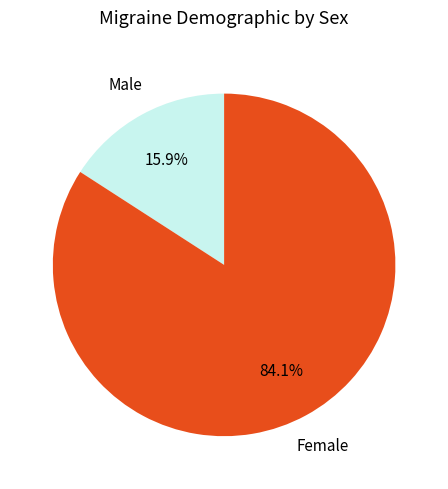

How much of the chart is everything except Male?

84.1%